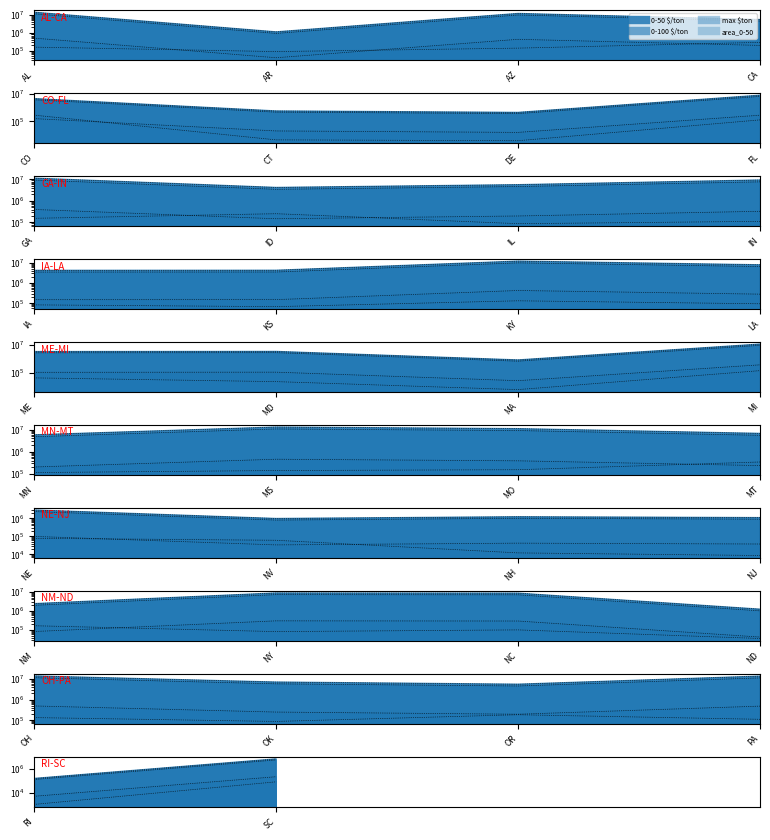

What is the sum of all area_0-50_line values?

83627.5